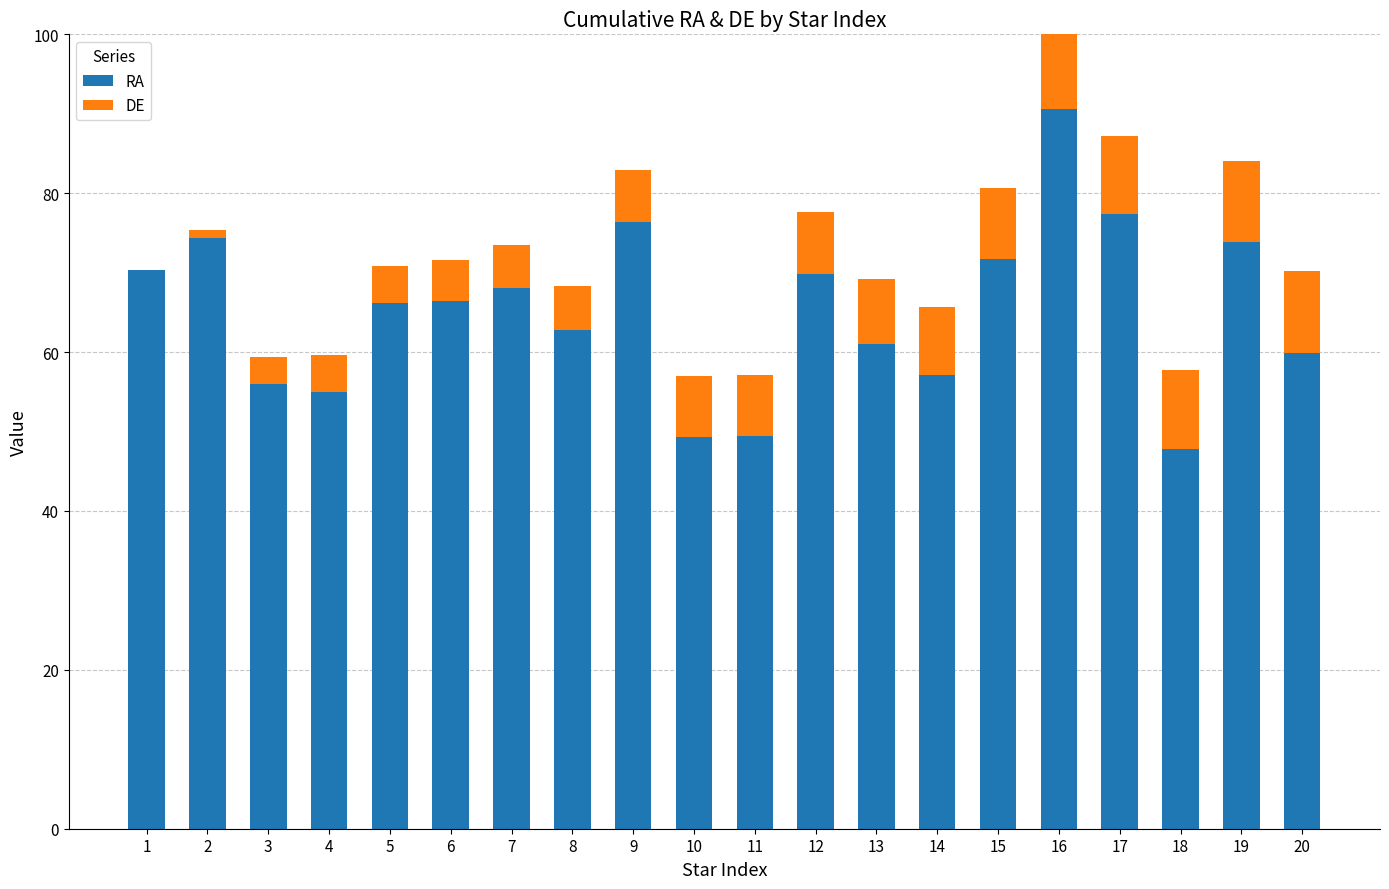

What is the sum of the RA values at 17 and 18?

125.1